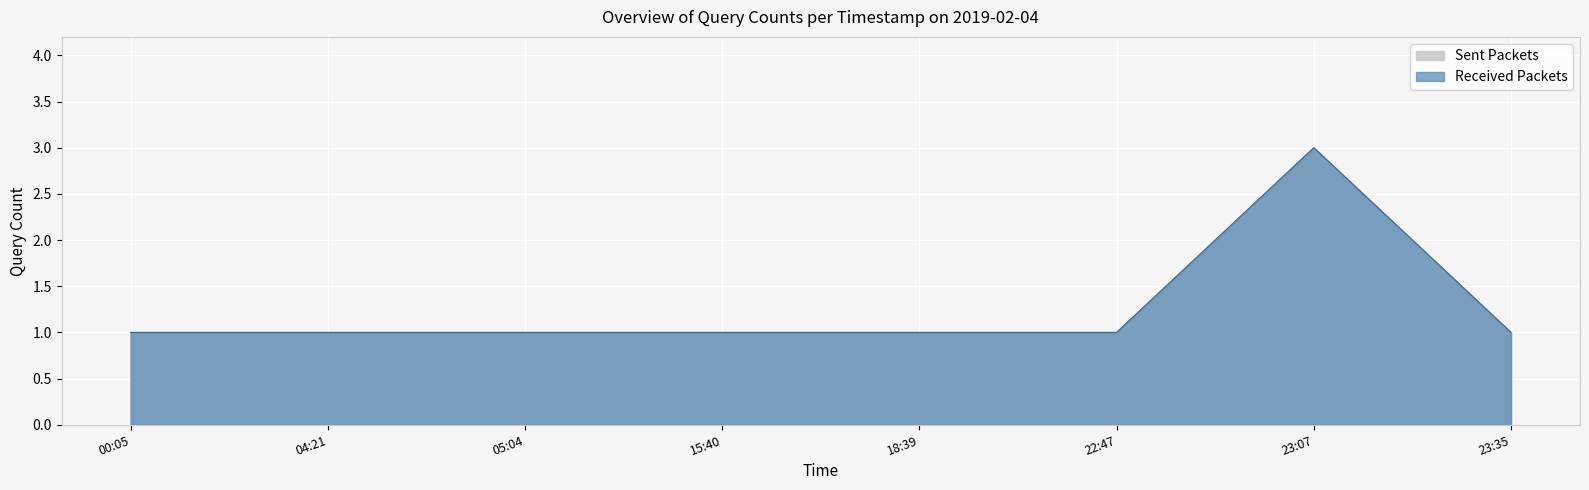

Reading left to right, what are all the values shown in this chart?

Sent Packets: 1	1	1	1	1	1	3	1
Received Packets: 1	1	1	1	1	1	3	1